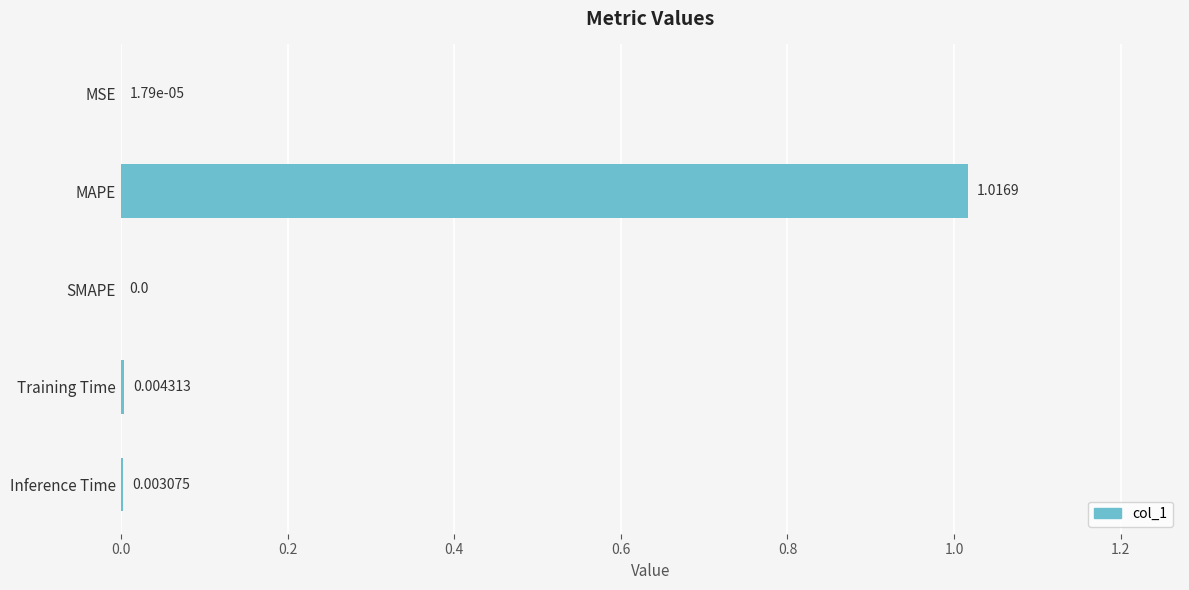

Which has a higher value, Training Time or MAPE?

MAPE